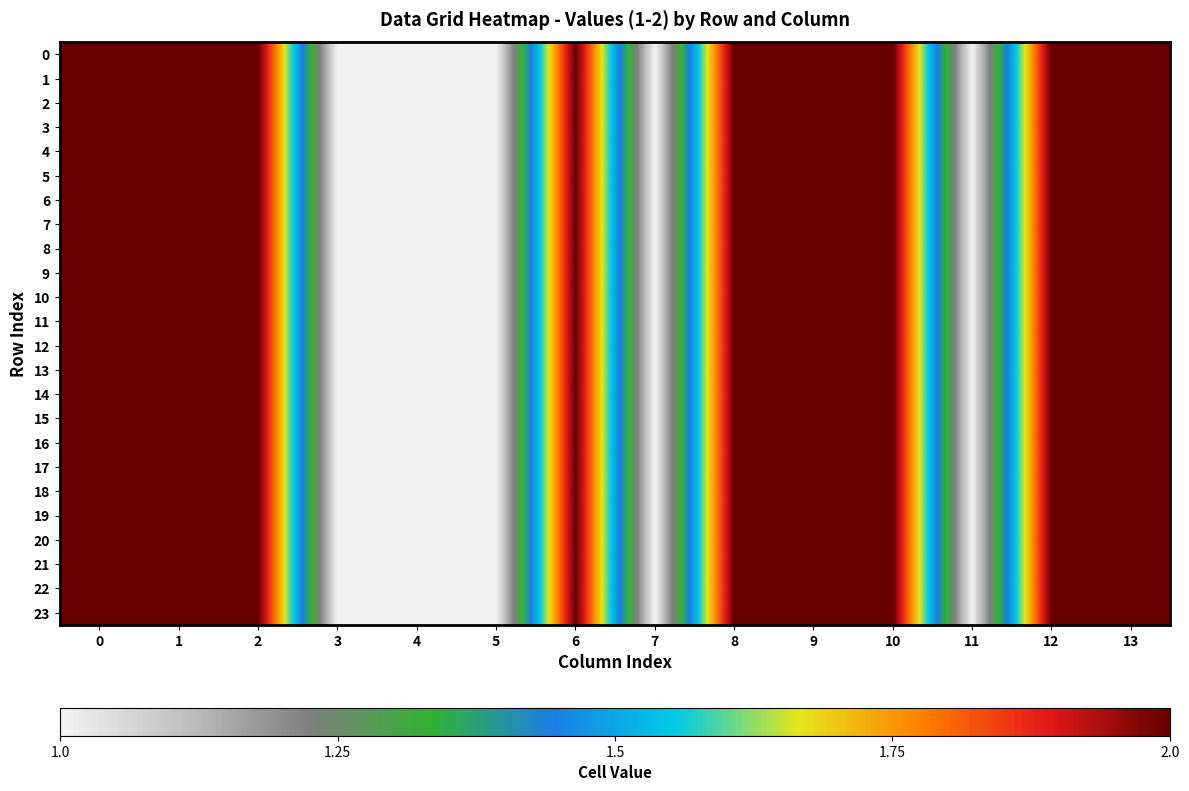

Reading left to right, list all the values displayed in this chart.

0: 0=2	1=2	2=2	3=1	4=1	5=1	6=2	7=1	8=2	9=2	10=2	11=1	12=2	13=2
1: 0=2	1=2	2=2	3=1	4=1	5=1	6=2	7=1	8=2	9=2	10=2	11=1	12=2	13=2
2: 0=2	1=2	2=2	3=1	4=1	5=1	6=2	7=1	8=2	9=2	10=2	11=1	12=2	13=2
3: 0=2	1=2	2=2	3=1	4=1	5=1	6=2	7=1	8=2	9=2	10=2	11=1	12=2	13=2
4: 0=2	1=2	2=2	3=1	4=1	5=1	6=2	7=1	8=2	9=2	10=2	11=1	12=2	13=2
5: 0=2	1=2	2=2	3=1	4=1	5=1	6=2	7=1	8=2	9=2	10=2	11=1	12=2	13=2
6: 0=2	1=2	2=2	3=1	4=1	5=1	6=2	7=1	8=2	9=2	10=2	11=1	12=2	13=2
7: 0=2	1=2	2=2	3=1	4=1	5=1	6=2	7=1	8=2	9=2	10=2	11=1	12=2	13=2
8: 0=2	1=2	2=2	3=1	4=1	5=1	6=2	7=1	8=2	9=2	10=2	11=1	12=2	13=2
9: 0=2	1=2	2=2	3=1	4=1	5=1	6=2	7=1	8=2	9=2	10=2	11=1	12=2	13=2
10: 0=2	1=2	2=2	3=1	4=1	5=1	6=2	7=1	8=2	9=2	10=2	11=1	12=2	13=2
11: 0=2	1=2	2=2	3=1	4=1	5=1	6=2	7=1	8=2	9=2	10=2	11=1	12=2	13=2
12: 0=2	1=2	2=2	3=1	4=1	5=1	6=2	7=1	8=2	9=2	10=2	11=1	12=2	13=2
13: 0=2	1=2	2=2	3=1	4=1	5=1	6=2	7=1	8=2	9=2	10=2	11=1	12=2	13=2
14: 0=2	1=2	2=2	3=1	4=1	5=1	6=2	7=1	8=2	9=2	10=2	11=1	12=2	13=2
15: 0=2	1=2	2=2	3=1	4=1	5=1	6=2	7=1	8=2	9=2	10=2	11=1	12=2	13=2
16: 0=2	1=2	2=2	3=1	4=1	5=1	6=2	7=1	8=2	9=2	10=2	11=1	12=2	13=2
17: 0=2	1=2	2=2	3=1	4=1	5=1	6=2	7=1	8=2	9=2	10=2	11=1	12=2	13=2
18: 0=2	1=2	2=2	3=1	4=1	5=1	6=2	7=1	8=2	9=2	10=2	11=1	12=2	13=2
19: 0=2	1=2	2=2	3=1	4=1	5=1	6=2	7=1	8=2	9=2	10=2	11=1	12=2	13=2
20: 0=2	1=2	2=2	3=1	4=1	5=1	6=2	7=1	8=2	9=2	10=2	11=1	12=2	13=2
21: 0=2	1=2	2=2	3=1	4=1	5=1	6=2	7=1	8=2	9=2	10=2	11=1	12=2	13=2
22: 0=2	1=2	2=2	3=1	4=1	5=1	6=2	7=1	8=2	9=2	10=2	11=1	12=2	13=2
23: 0=2	1=2	2=2	3=1	4=1	5=1	6=2	7=1	8=2	9=2	10=2	11=1	12=2	13=2